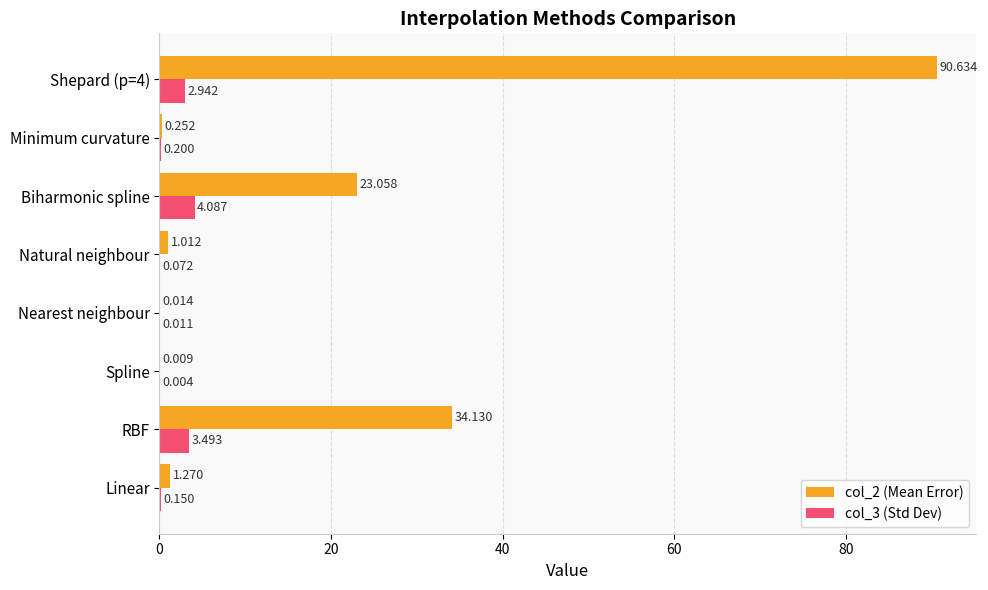

What are all the series names shown in the legend?

col_2 (Mean Error), col_3 (Std Dev)